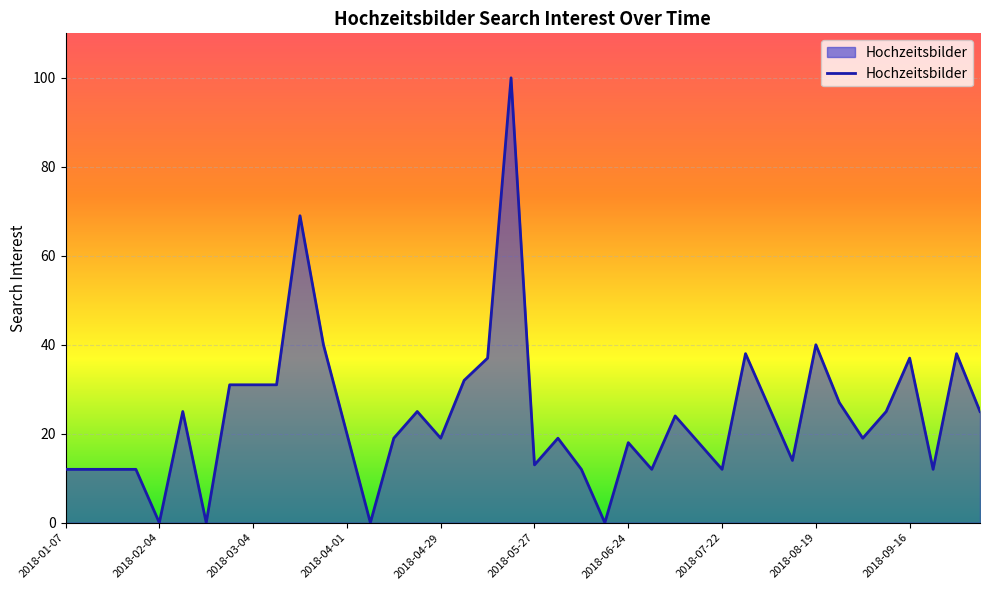

What is the difference between the maximum and minimum values?

100